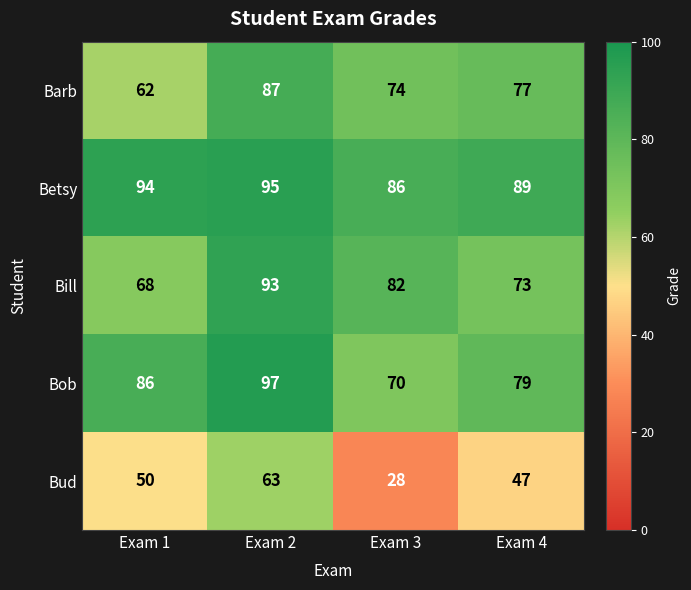

What is the sum of the Barb values at Exam 3 and Exam 4?

151